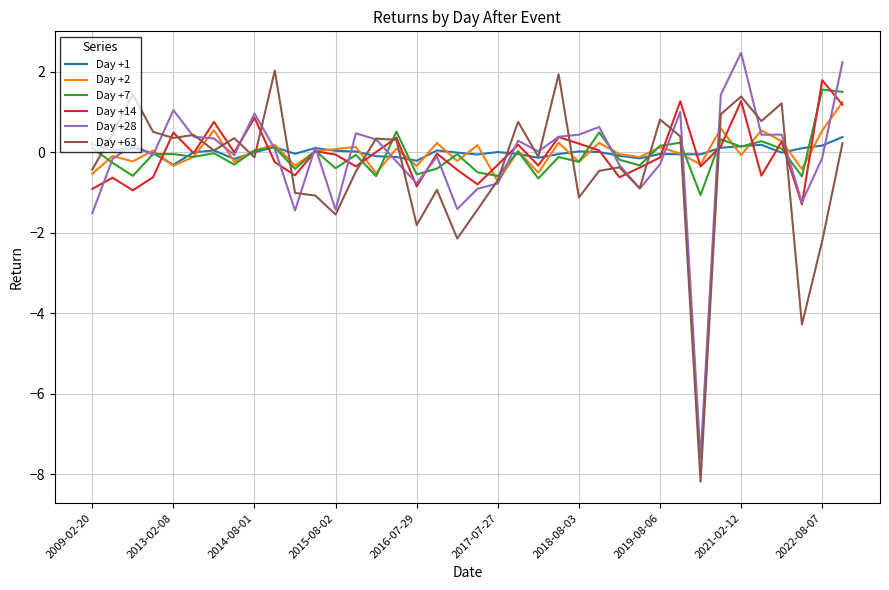

What are all the series names shown in the legend?

Day +1, Day +2, Day +7, Day +14, Day +28, Day +63